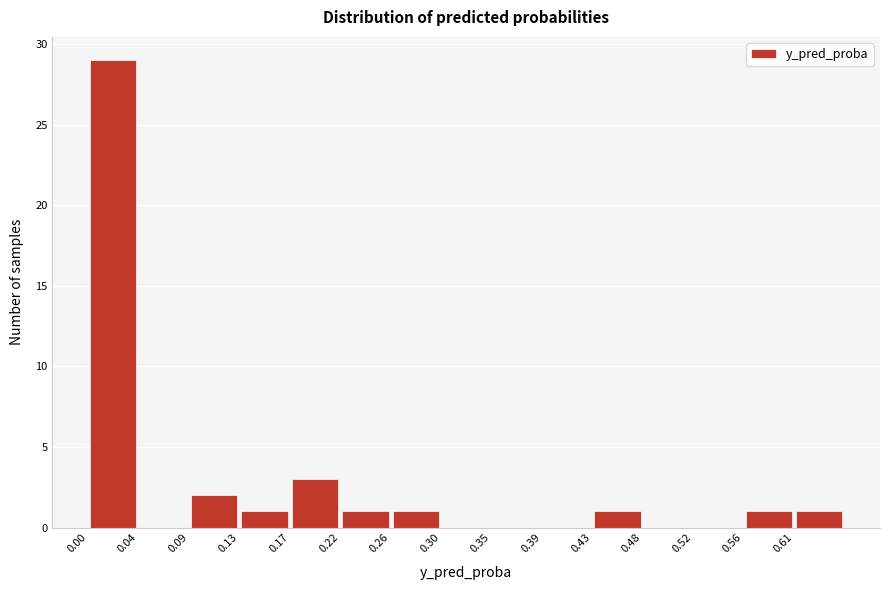

What is the height of the bar covering 0.260 to 0.305 on the x-axis? Neither the bar edges nor the heights are printed on the chart, so give them approximately, as read against the axes.

1